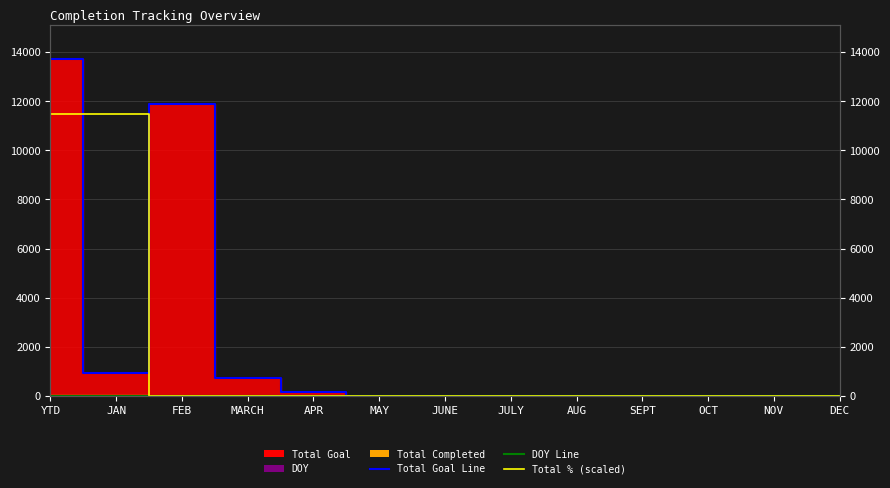

Reading right to left, transcribe all the data shown in this chart.

Total Goal Line: DEC=0	NOV=0	OCT=0	SEPT=0	AUG=0	JULY=0	JUNE=0	MAY=0	APR=159	MARCH=753	FEB=11888	JAN=921	YTD=13721
DOY Line: DEC=0	NOV=0	OCT=0	SEPT=0	AUG=0	JULY=0	JUNE=0	MAY=0	APR=0	MARCH=0	FEB=0	JAN=15	YTD=15
Total % (scaled): DEC=0	NOV=0	OCT=0	SEPT=0	AUG=0	JULY=0	JUNE=0	MAY=0	APR=0	MARCH=0	FEB=0	JAN=11500	YTD=11500